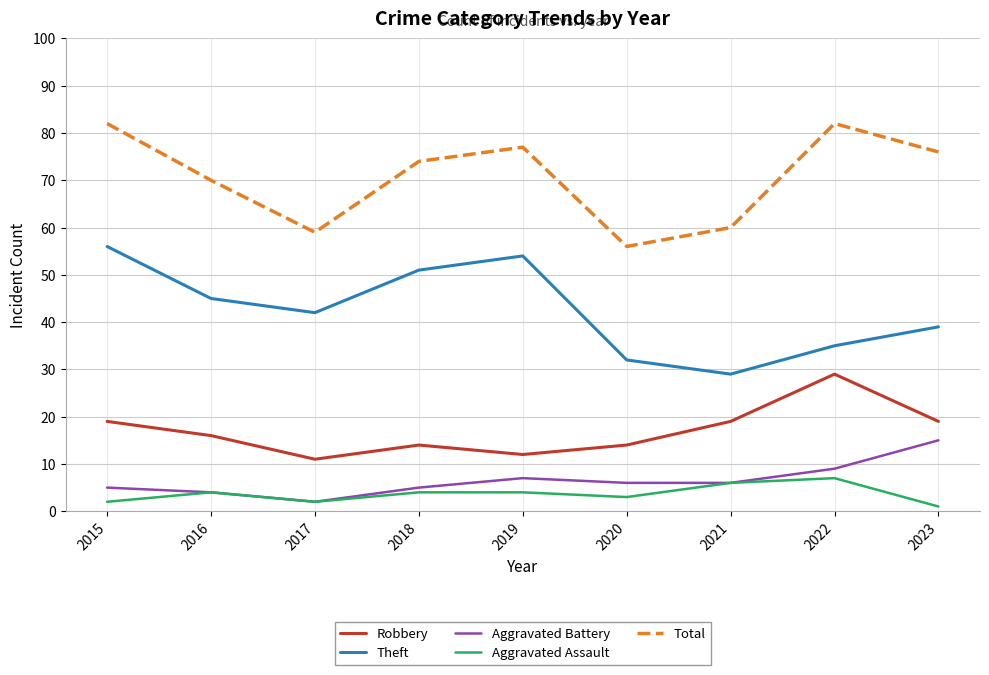

What is the approximate value of Aggravated Assault at 2022?

7